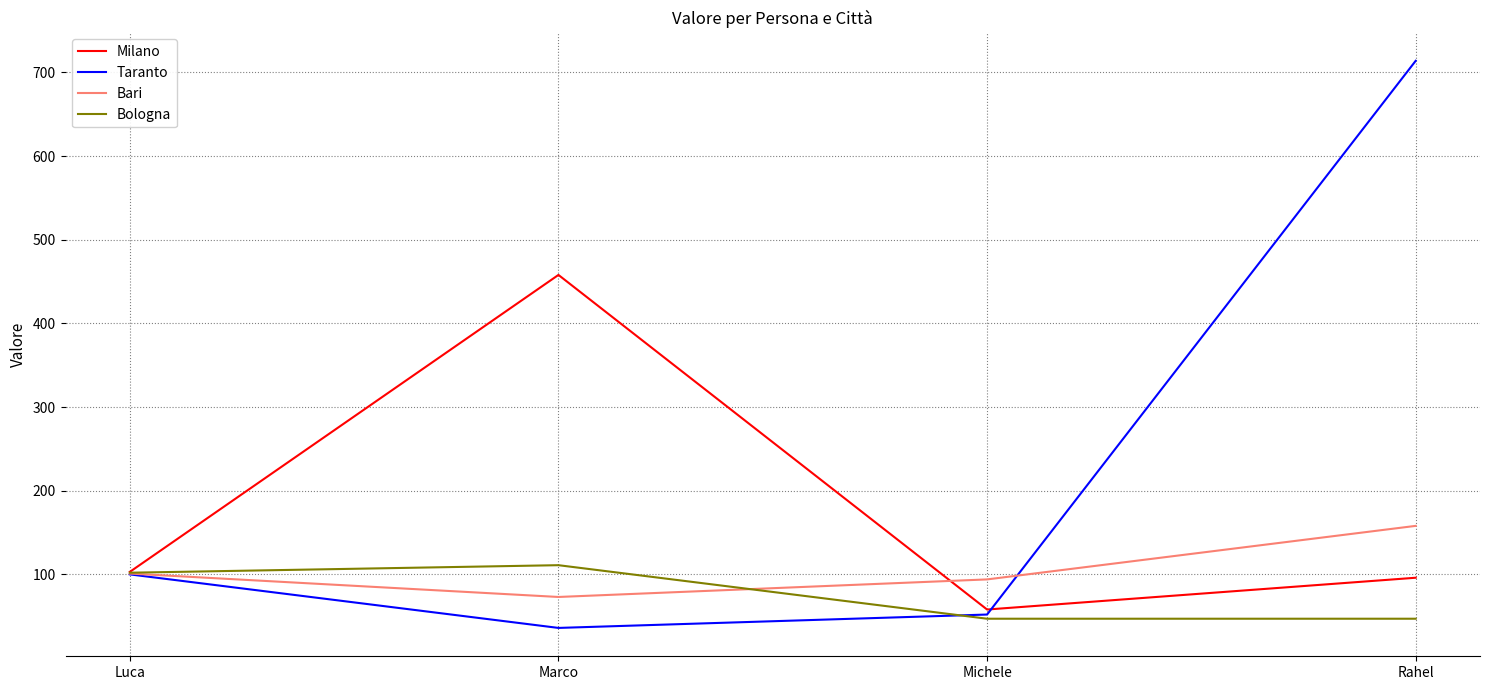

Which series has the largest total across all categories?

Taranto